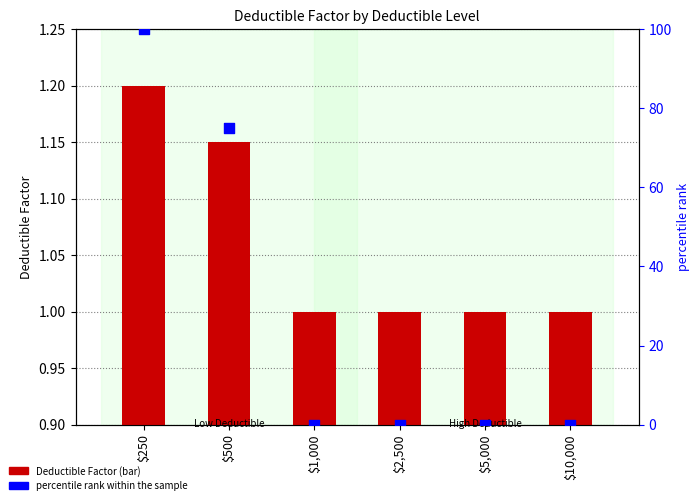

At how many categories does at least one series exceed 61?

2